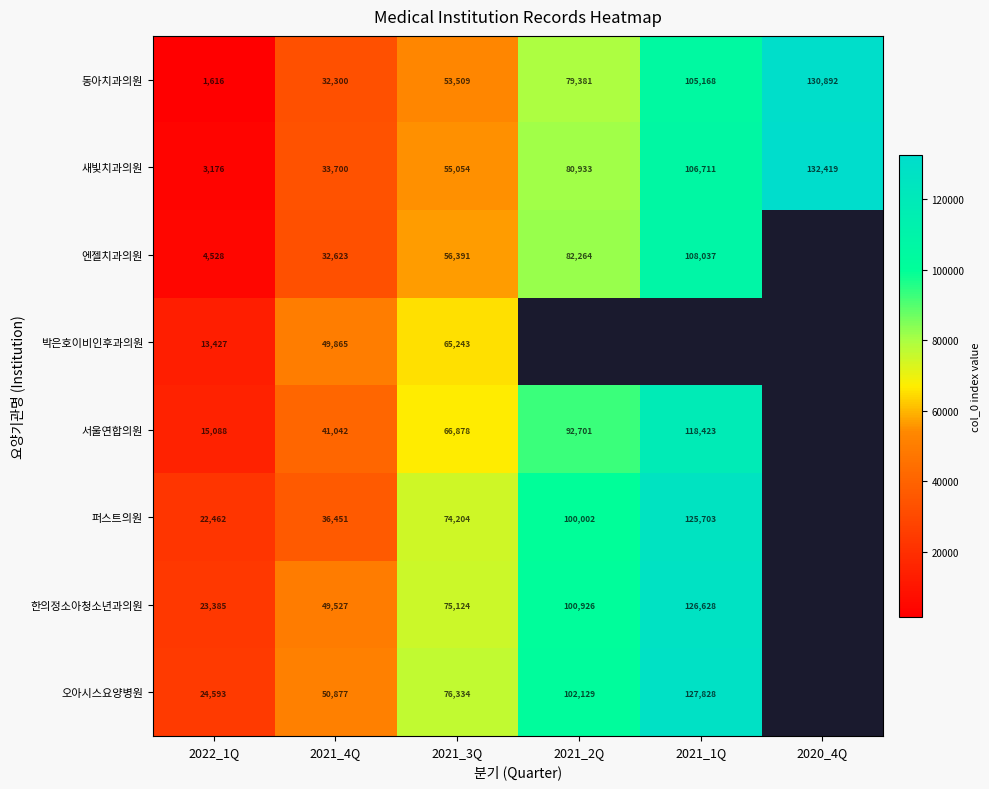

Read the 동아치과의원 value at 2021_2Q.

79381